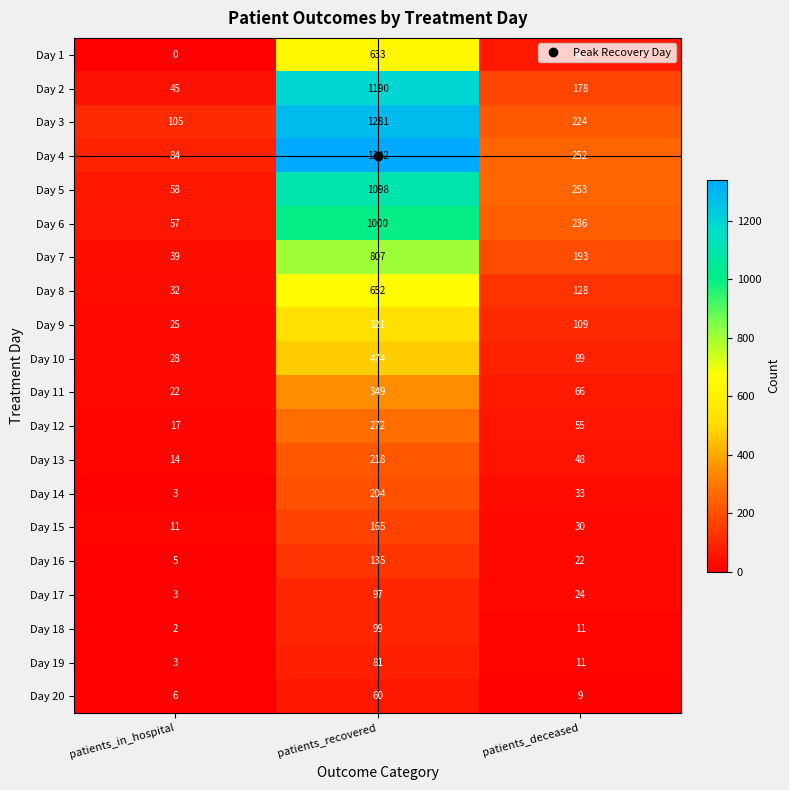

At how many categories does at least one series exceed 883?

1